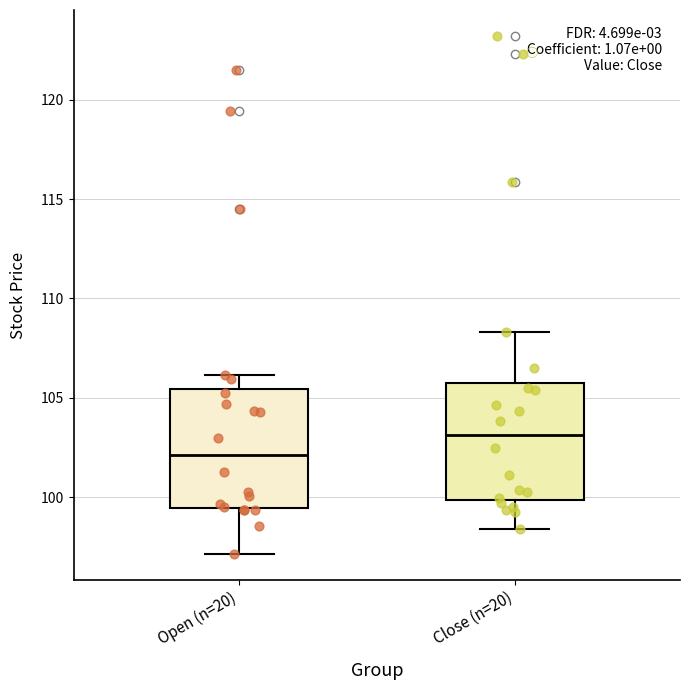

Where is the lower edge of the box for Close (n=20) on the y-axis? The values are not printed on the chart, so give them approximately, as read against the axis.

100.0